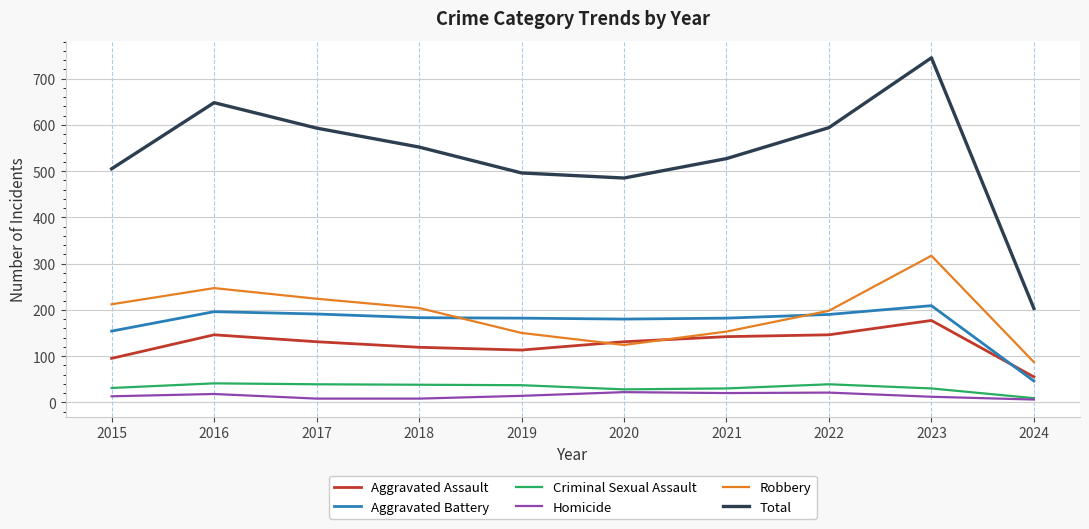

What is the approximate value of Aggravated Battery at 2016, to the nearest 5?

195